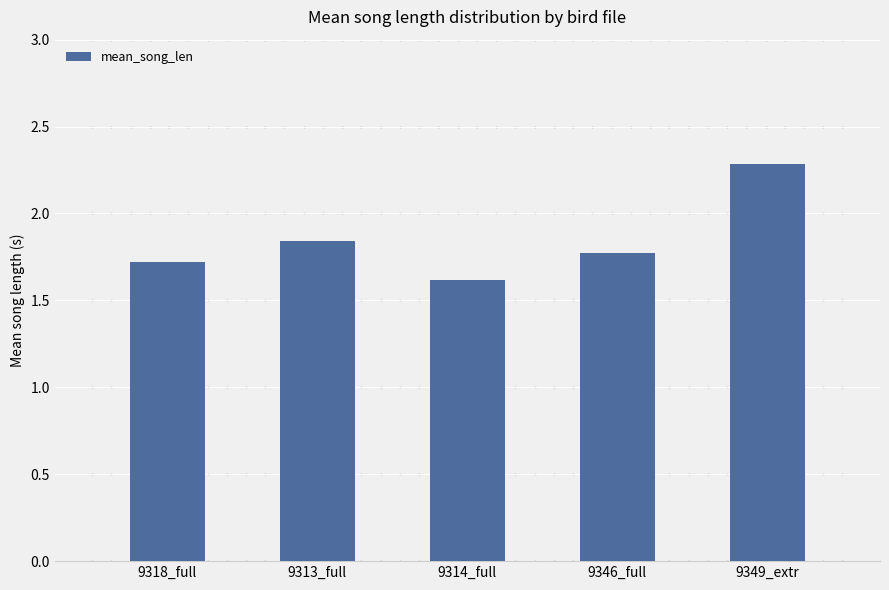

True or false: the data shows 1.8 at 9313_full.

True